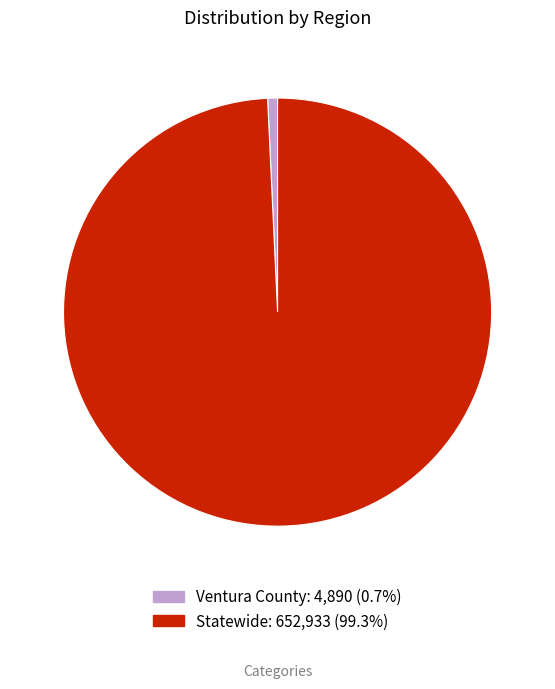

Do Ventura County and Statewide together represent more than half of the pie?

Yes